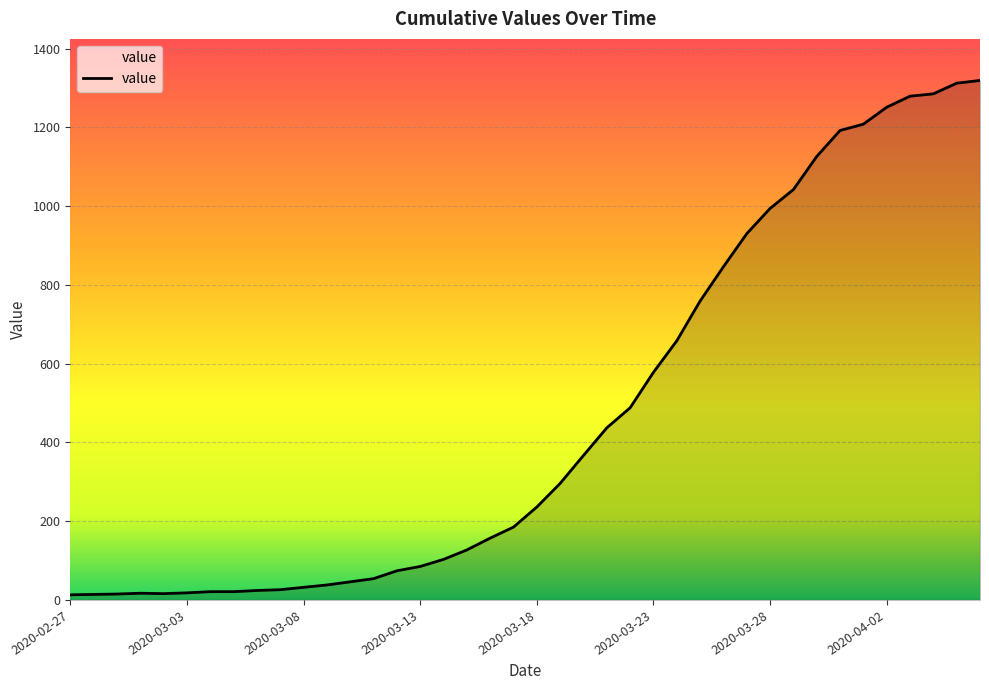

True or false: the data shows 38 at 2020-03-09.

True